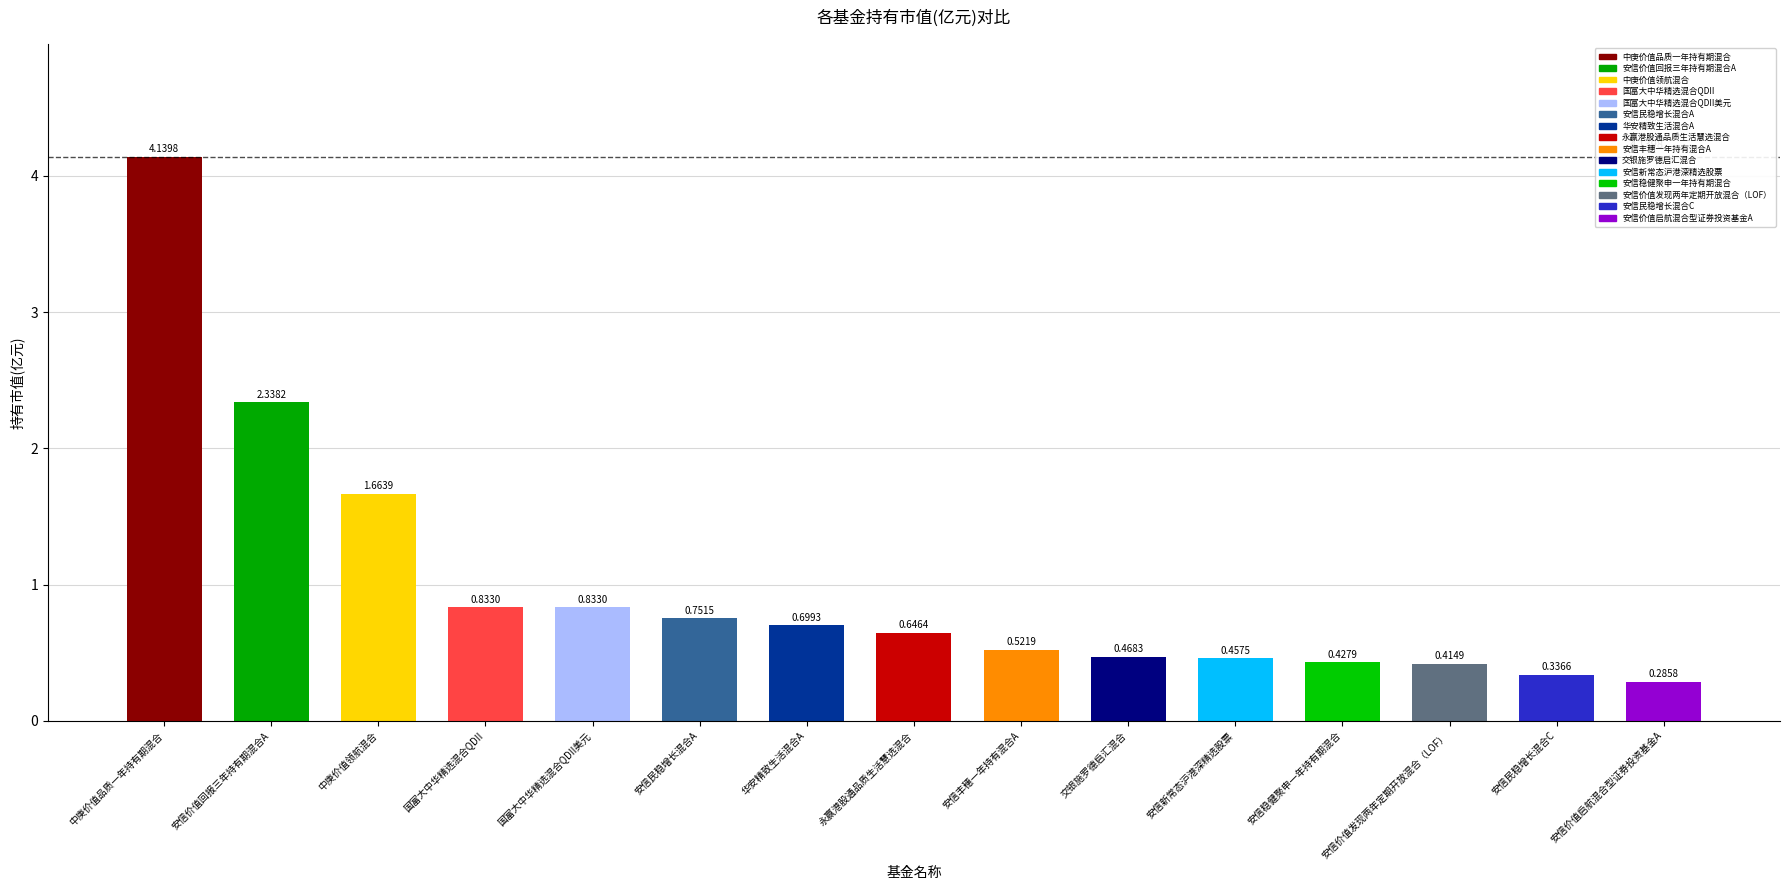

The value at 中庚价值领航混合 is 1.0. True or false?

False